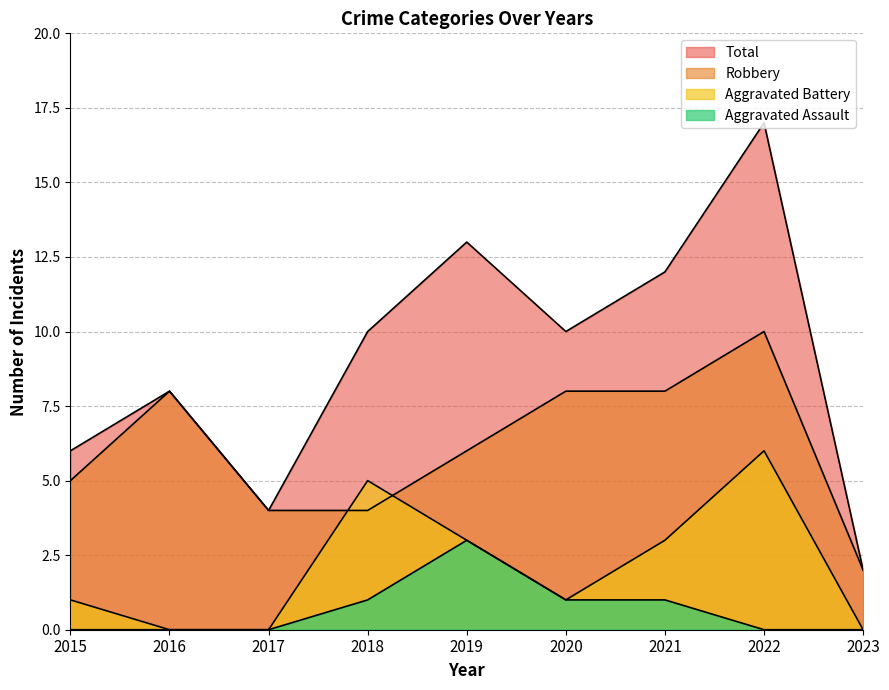

True or false: Total has more than 2 points higher than both neighbors.

True